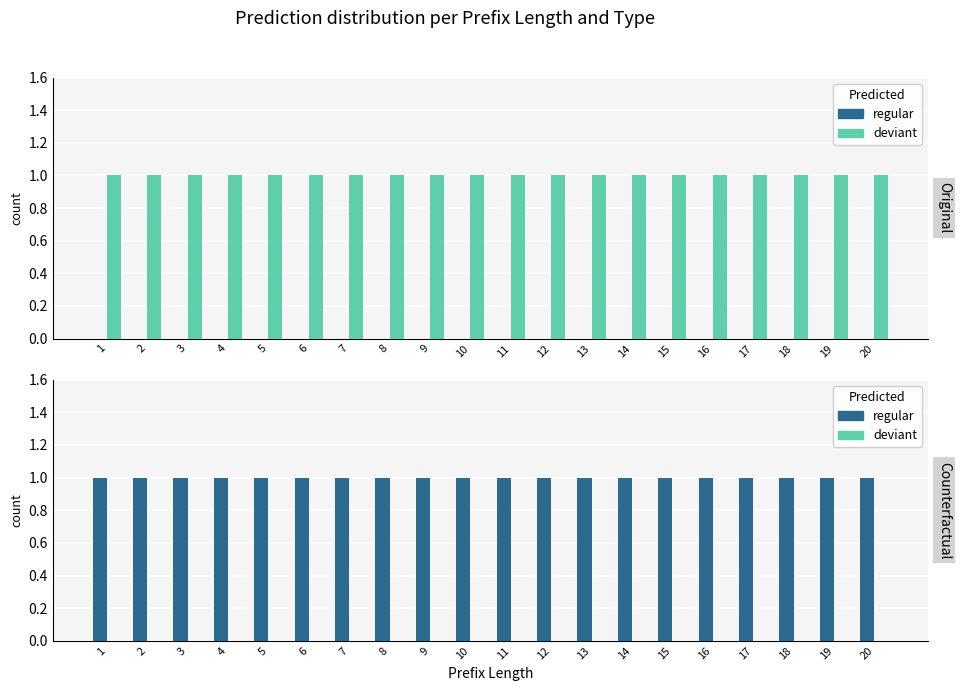

Which series has the widest spread of values?

regular